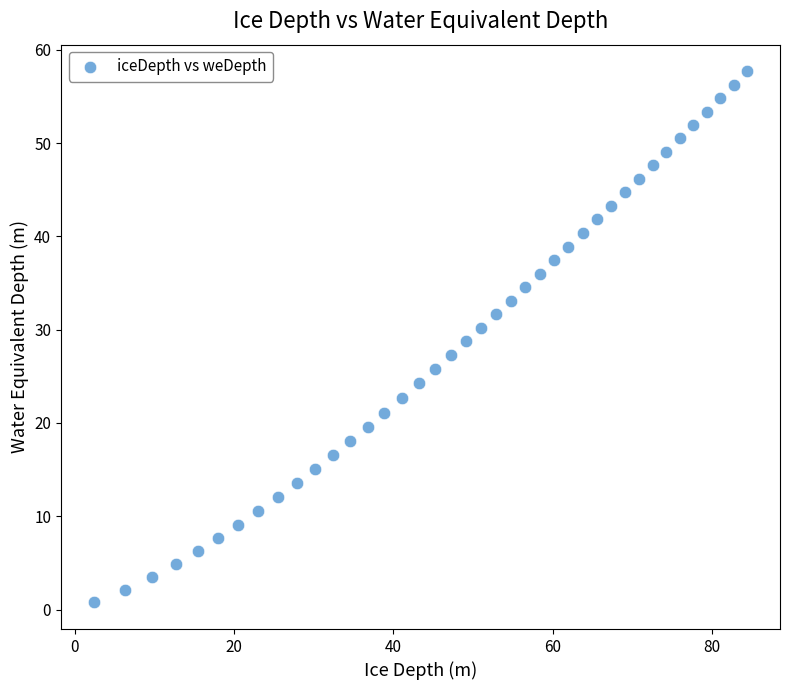

What is the range of Y values (max minus min)?

57.0